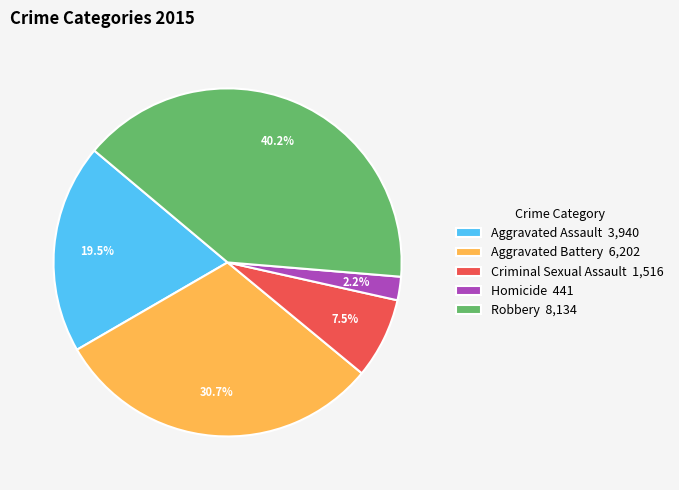

What is the largest slice in the pie chart?

Robbery